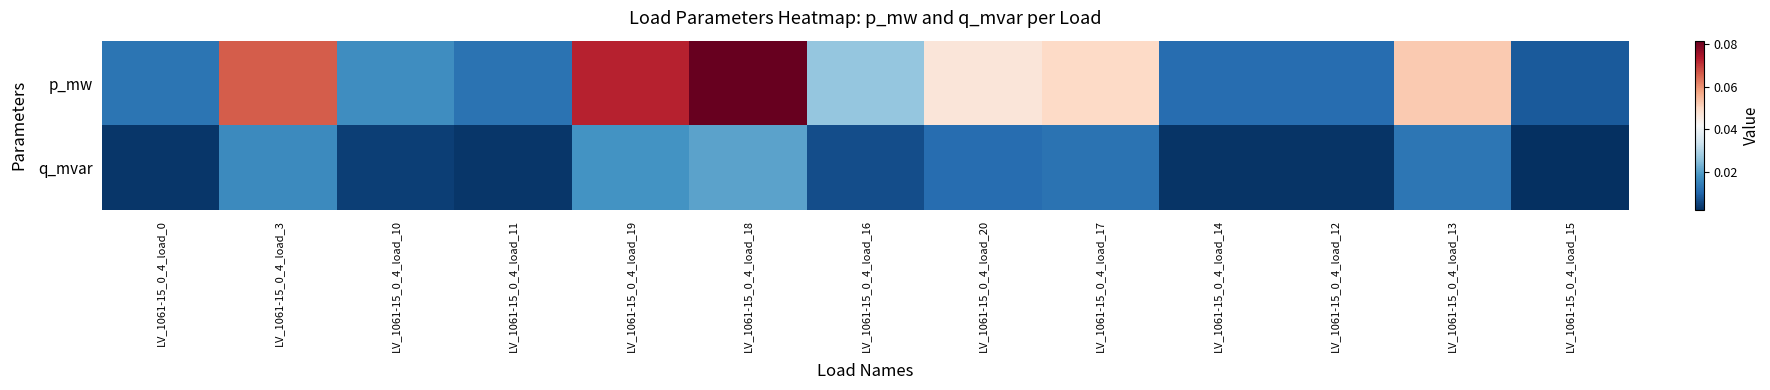

Count the number of categories in the chart.

13